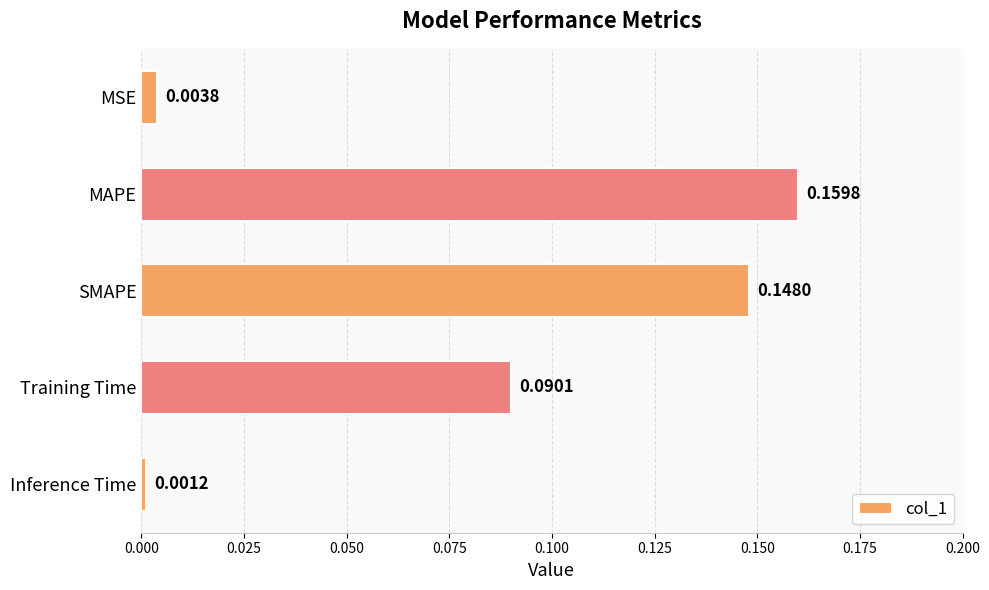

What is the sum of all values?

0.4